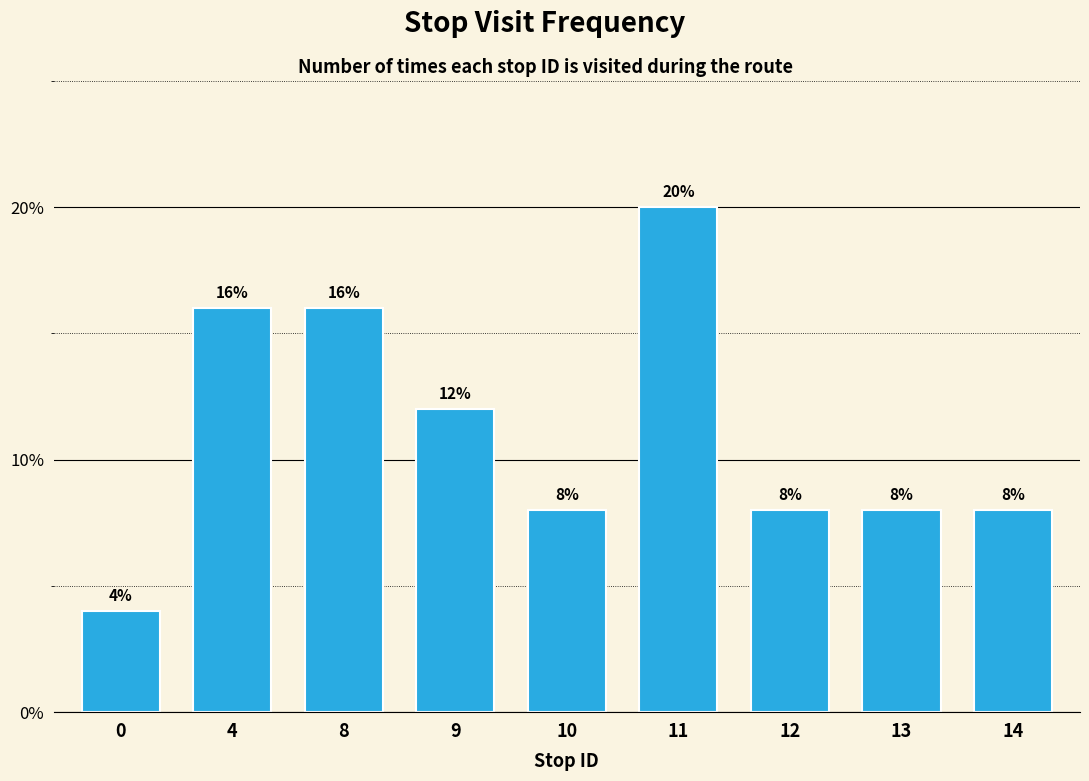

What is the ratio of the value at 0 to the value at 14?

0.5